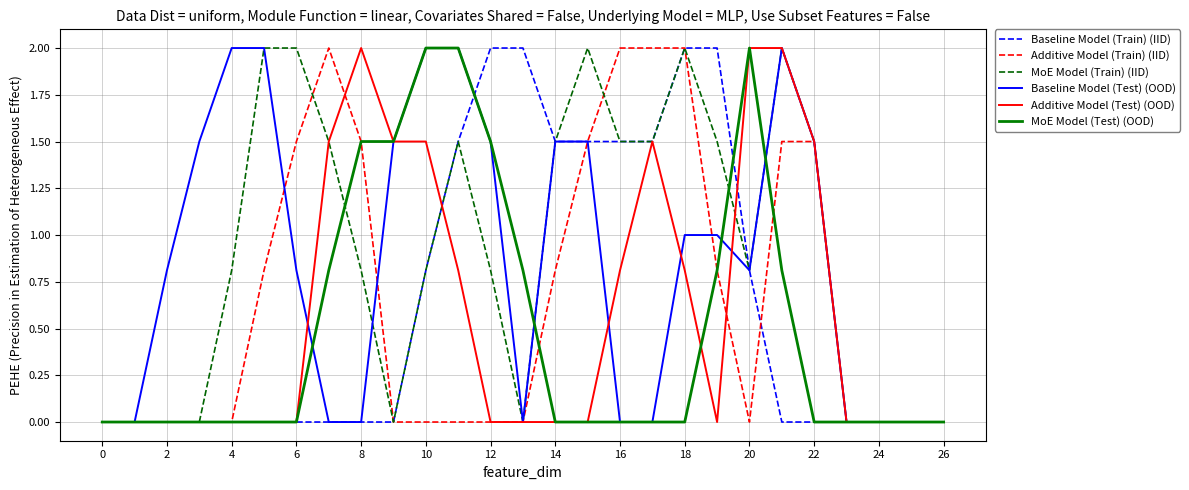

What is the maximum value for MoE Model (Train) (IID)?

2.0